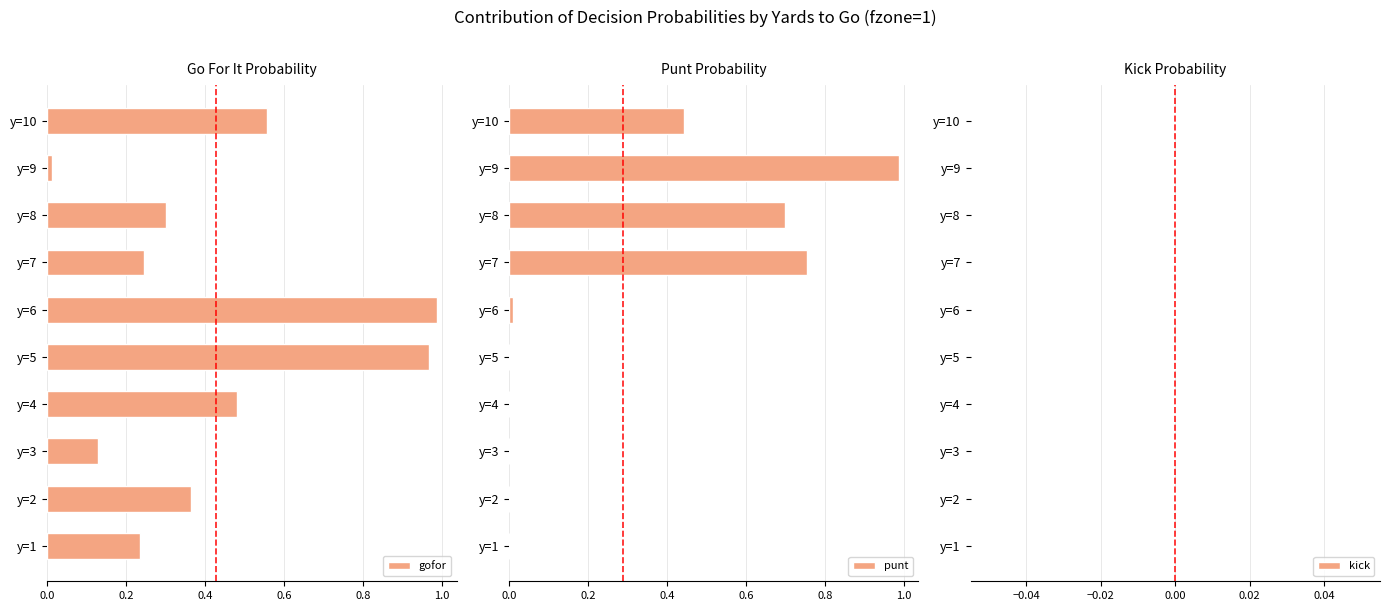

Is it true that gofor equals 0.1 at y=8?

False